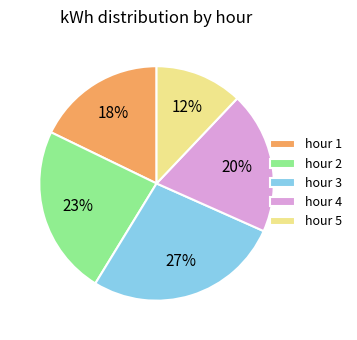

What is the ratio of the value at hour 1 to the value at hour 4?

0.9